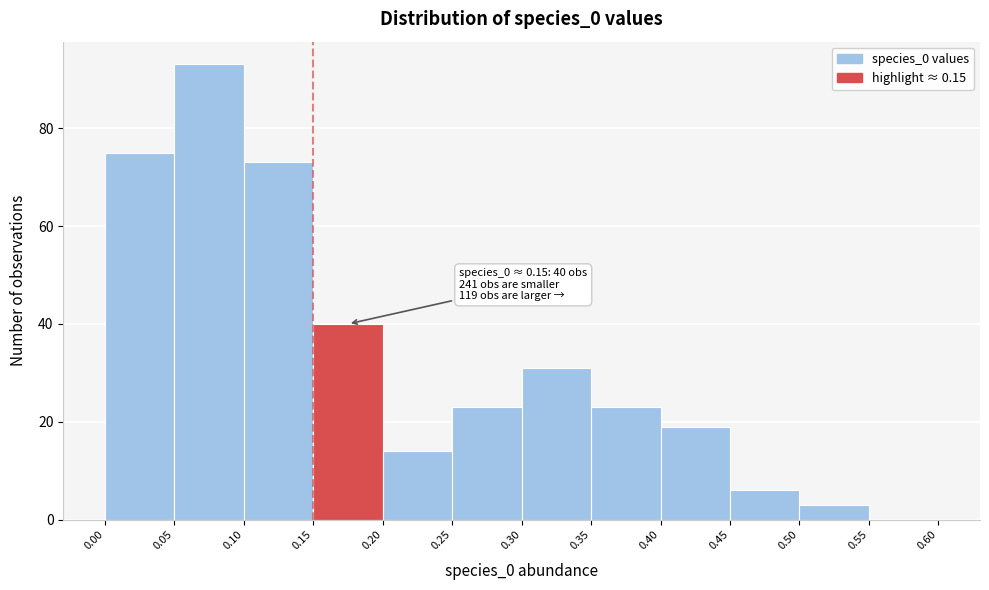

Which range on the x-axis has the tallest bar?

0.05 to 0.10